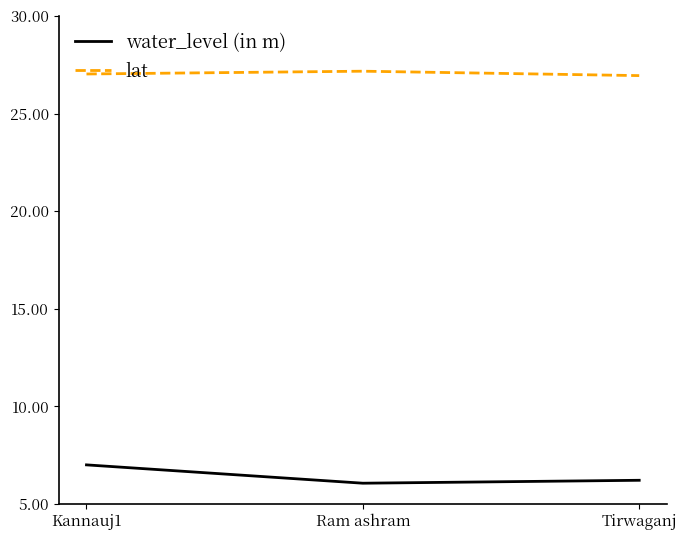

Reading left to right, extract all data points from this chart.

water_level (in m): Kannauj1=7.0	Ram ashram=6.1	Tirwaganj=6.2
lat: Kannauj1=27.0	Ram ashram=27.2	Tirwaganj=27.0